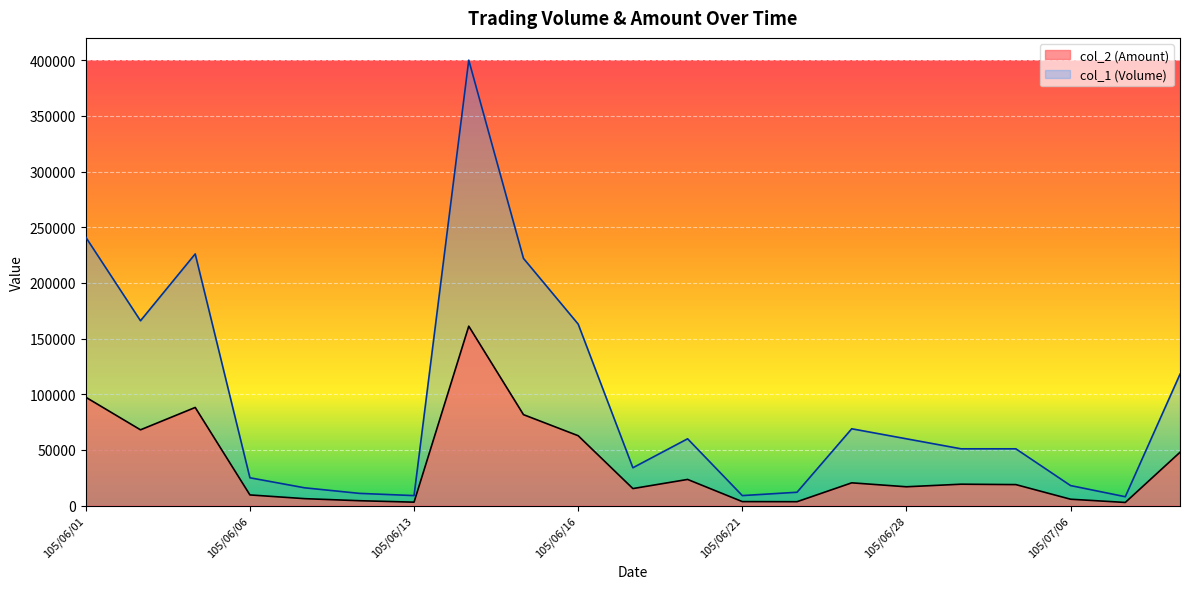

True or false: col_2 (Amount) and col_1 (Volume) intersect in this chart.

False